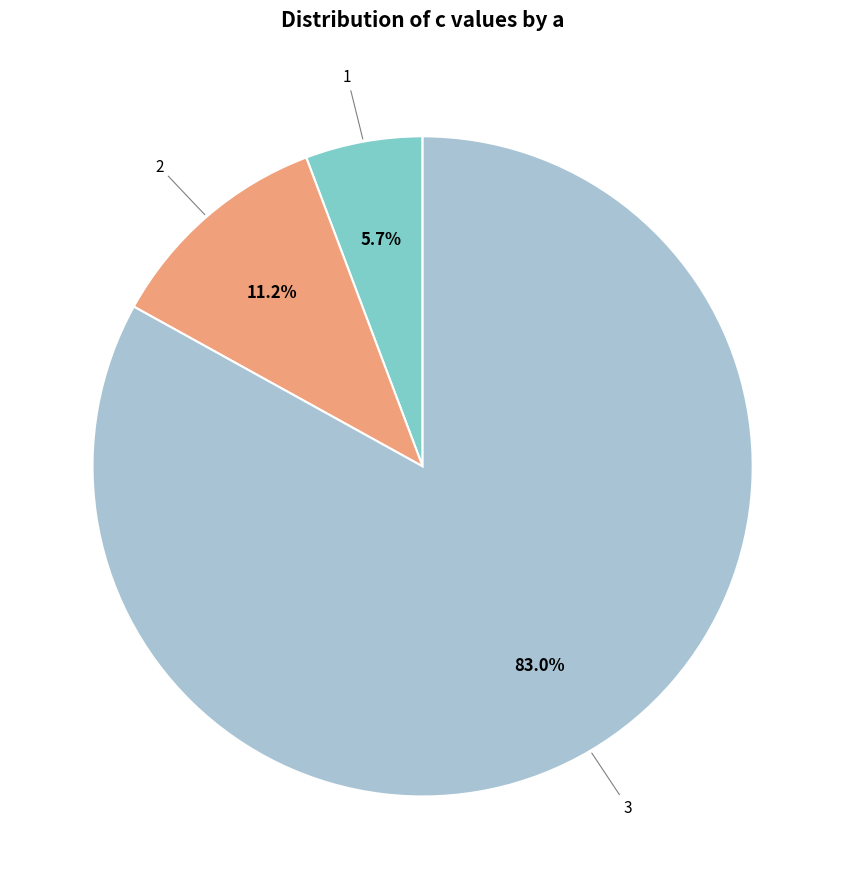

To the nearest percent, what is the combined percentage of 2 and 3?

94%